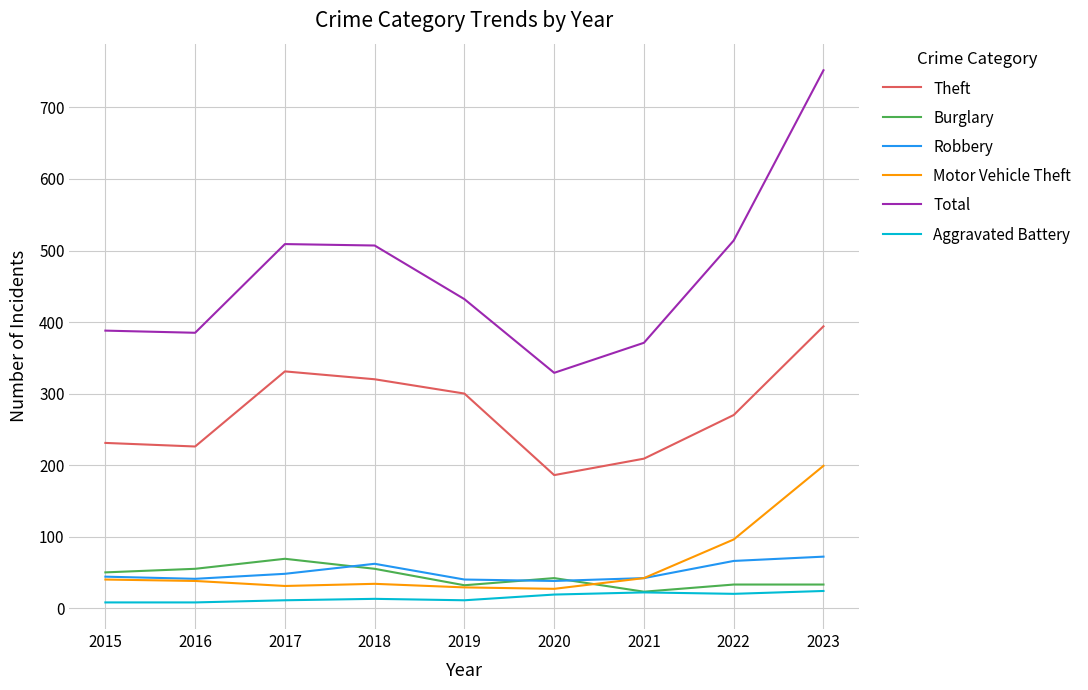

Rank the series at 2018 from lowest to highest value.

Aggravated Battery, Motor Vehicle Theft, Burglary, Robbery, Theft, Total